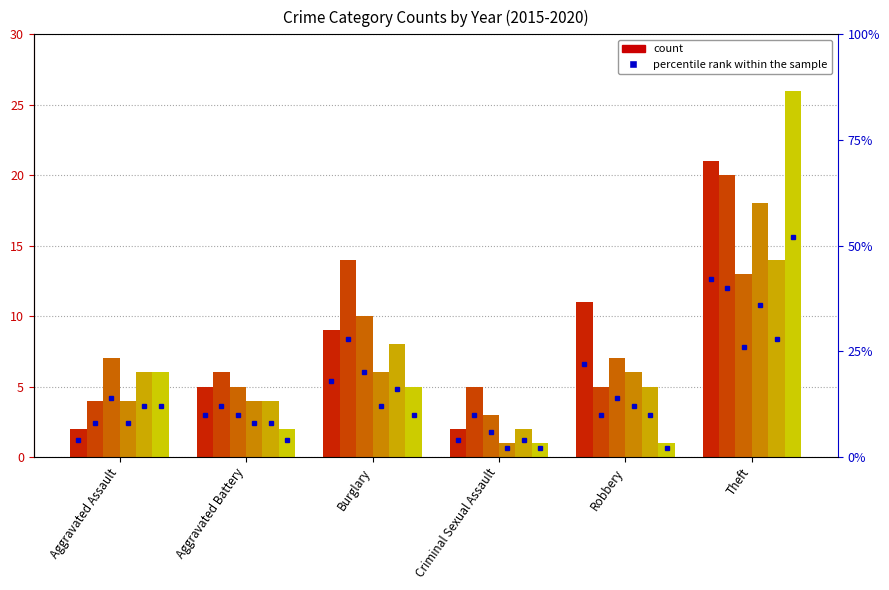

What is the approximate value of 2015 at Burglary?

9